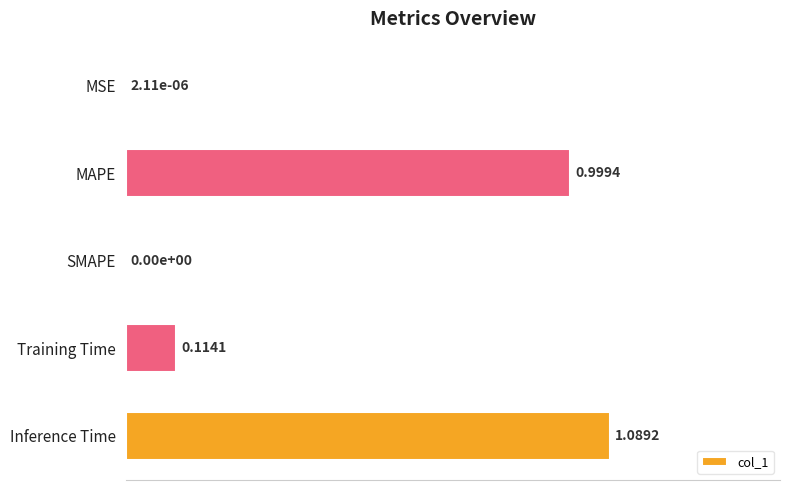

Which category has the highest value across all series?

Inference Time